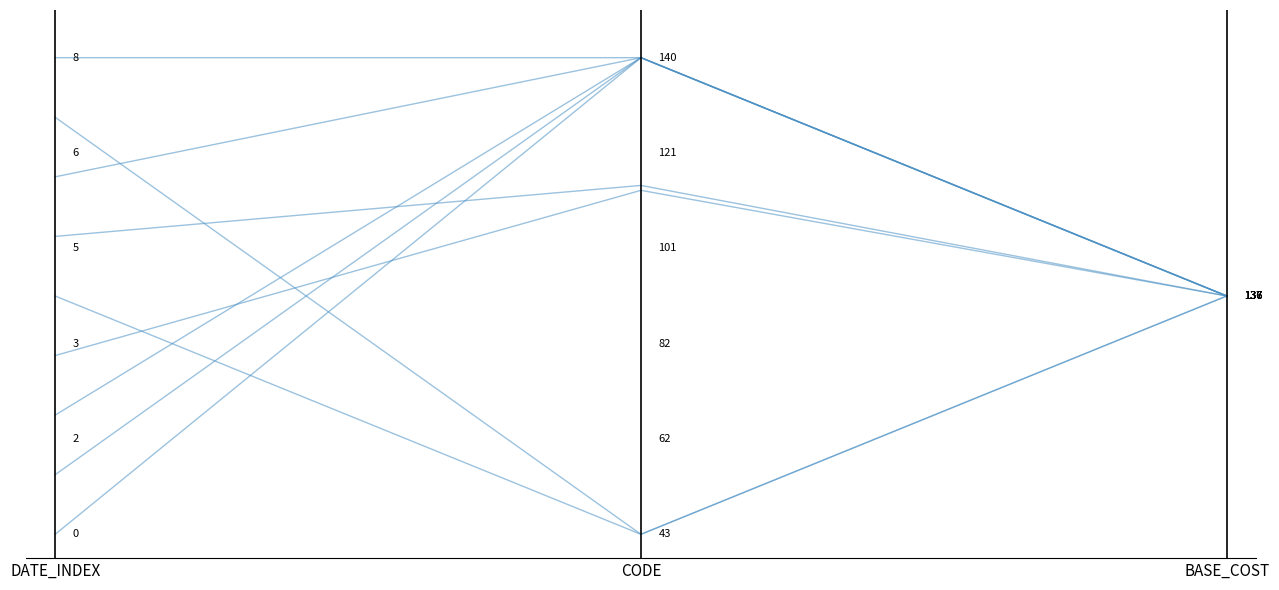

What is the minimum value shown in the chart?

0.5